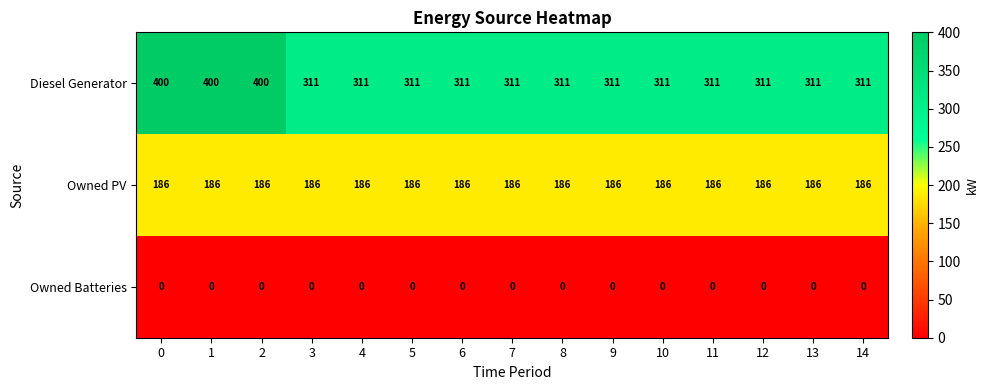

What is the total value across all series at 11?

497